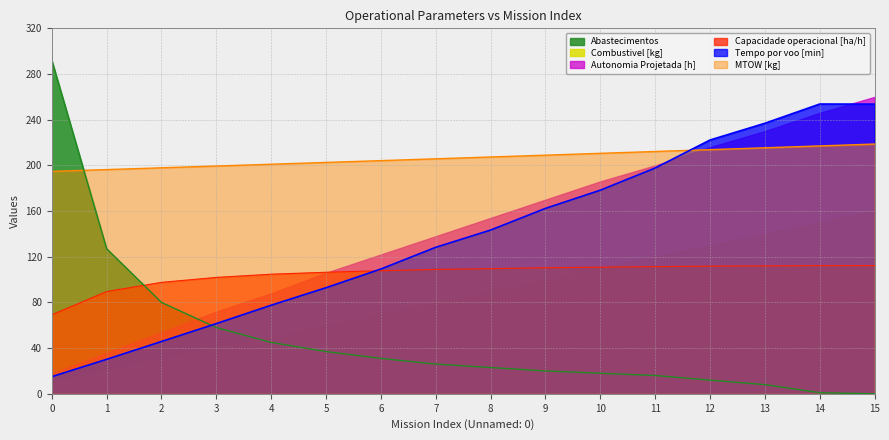

The value of Capacidade operacional [ha/h] at 1 is 89.5. True or false?

True